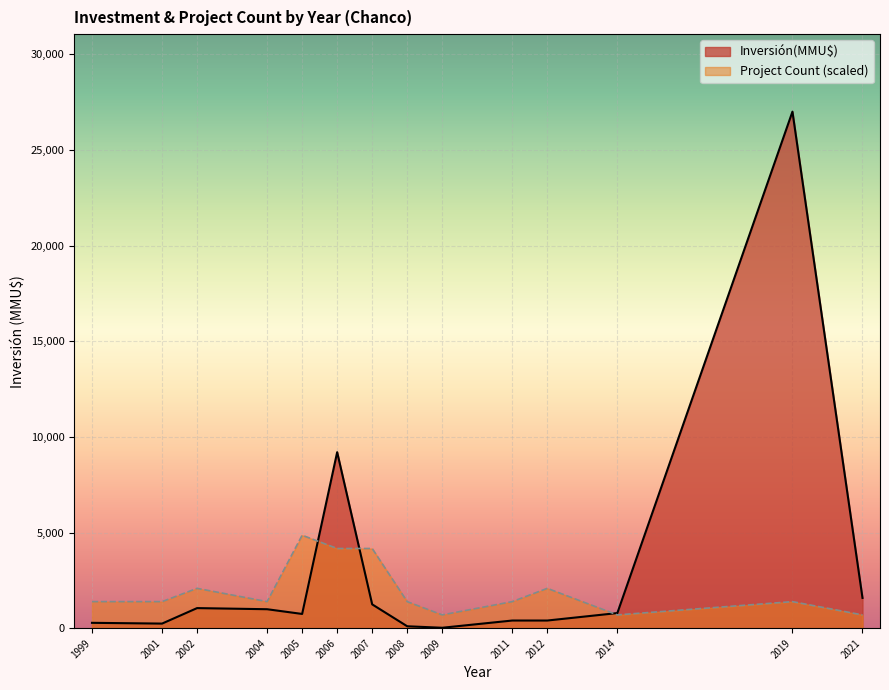

True or false: Count and Inversión(MMU$) cross at least once.

True